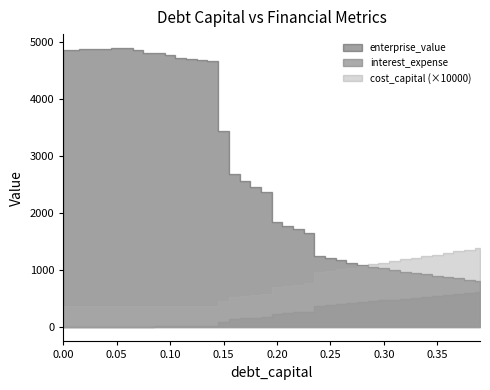

Reading right to left, transcribe all the data shown in this chart.

debt_capital: 0.4	0.4	0.4	0.4	0.3	0.3	0.3	0.3	0.3	0.3	0.3	0.3	0.3	0.3	0.2	0.2	0.2	0.2	0.2	0.2	0.2	0.2	0.2	0.2	0.1	0.1	0.1	0.1	0.1	0.1	0.1	0.1	0.1	0.1	0.1	0.0	0.0	0.0	0.0	0.0
cost_capital: 0.1	0.1	0.1	0.1	0.1	0.1	0.1	0.1	0.1	0.1	0.1	0.1	0.1	0.1	0.1	0.1	0.1	0.1	0.1	0.1	0.1	0.1	0.1	0.1	0.0	0.0	0.0	0.0	0.0	0.0	0.0	0.0	0.0	0.0	0.0	0.0	0.0	0.0	0.0	0.0
enterprise_value: 819.7	839.2	859.5	880.9	903.4	927.1	952.0	978.4	1006.2	1035.6	1066.8	1100.0	1135.3	1172.9	1213.1	1256.1	1655.7	1715.9	1780.7	1850.5	2372.3	2466.8	2569.1	2680.4	3445.8	4669.9	4682.8	4695.8	4708.9	4766.1	4803.9	4809.8	4860.4	4890.8	4885.3	4879.8	4874.3	4868.8	4863.3	4857.8
interest_expense: 613.8	598.1	582.4	566.6	550.9	535.2	519.4	503.7	487.9	472.2	456.5	440.7	425.0	409.2	393.5	377.8	277.3	265.3	253.2	241.1	179.1	169.7	160.2	150.8	90.3	31.7	29.5	27.2	24.9	21.2	18.2	16.1	12.7	9.9	8.3	6.6	5.0	3.3	1.7	0.0